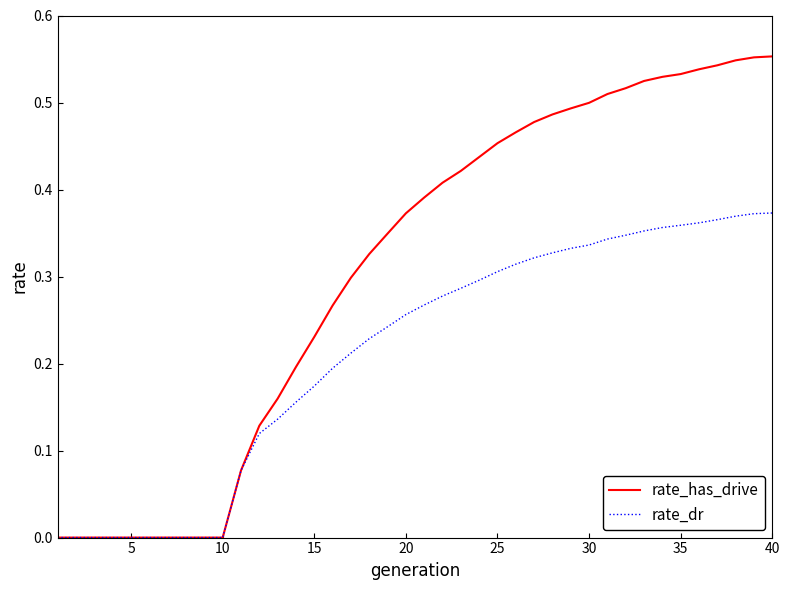

Which series has the largest total across all categories?

rate_has_drive